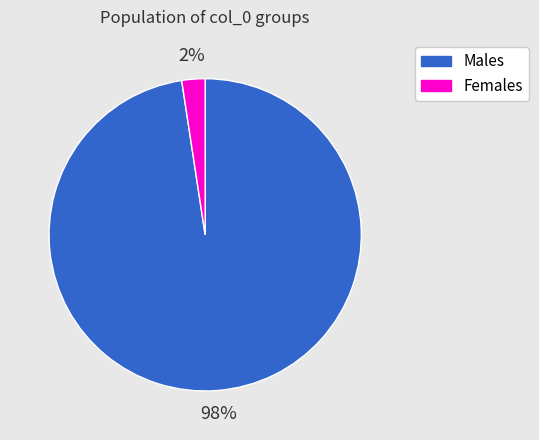

To the nearest percent, what is the average slice percentage?

50%